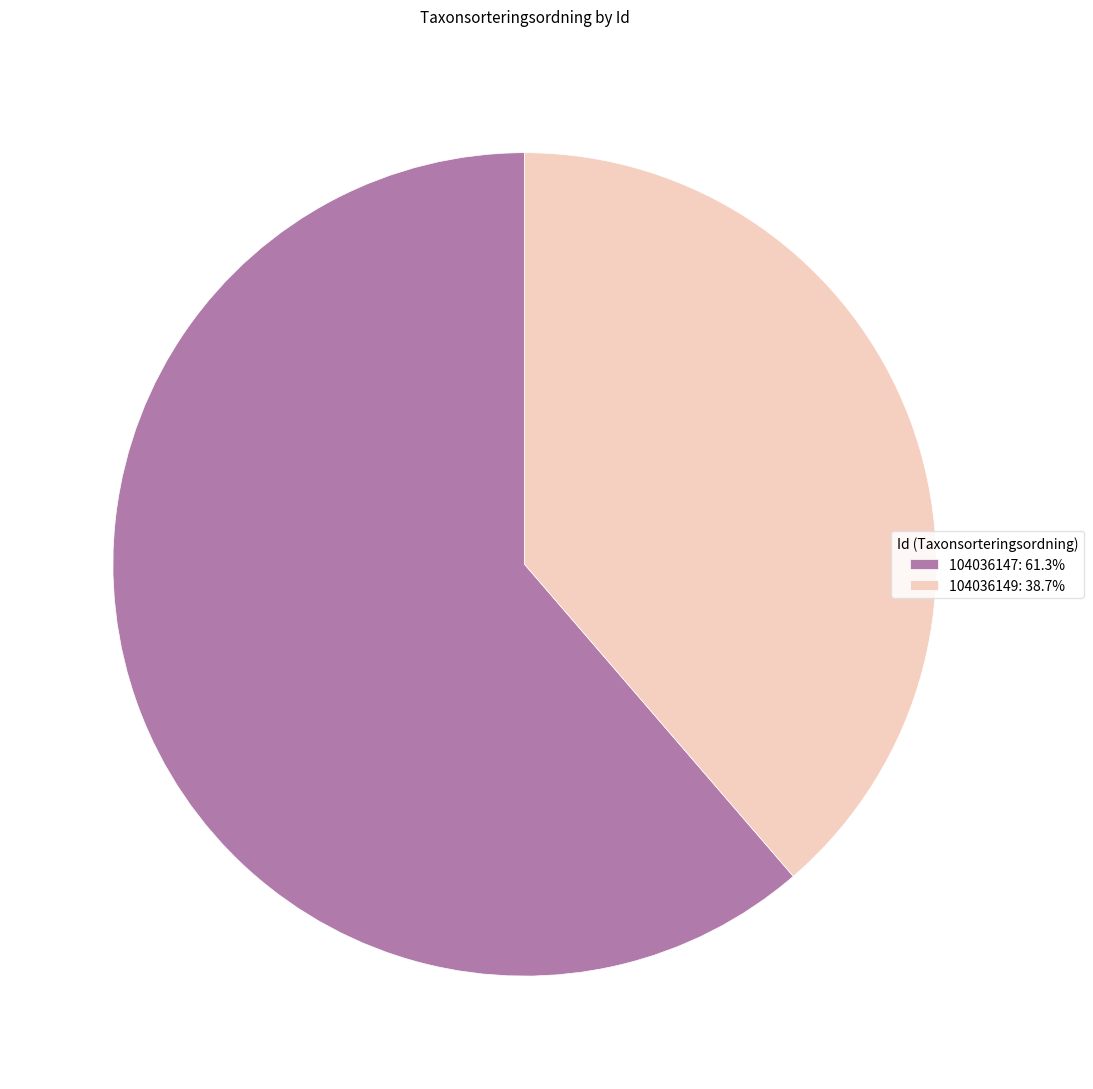

How many slices are in this pie chart?

2